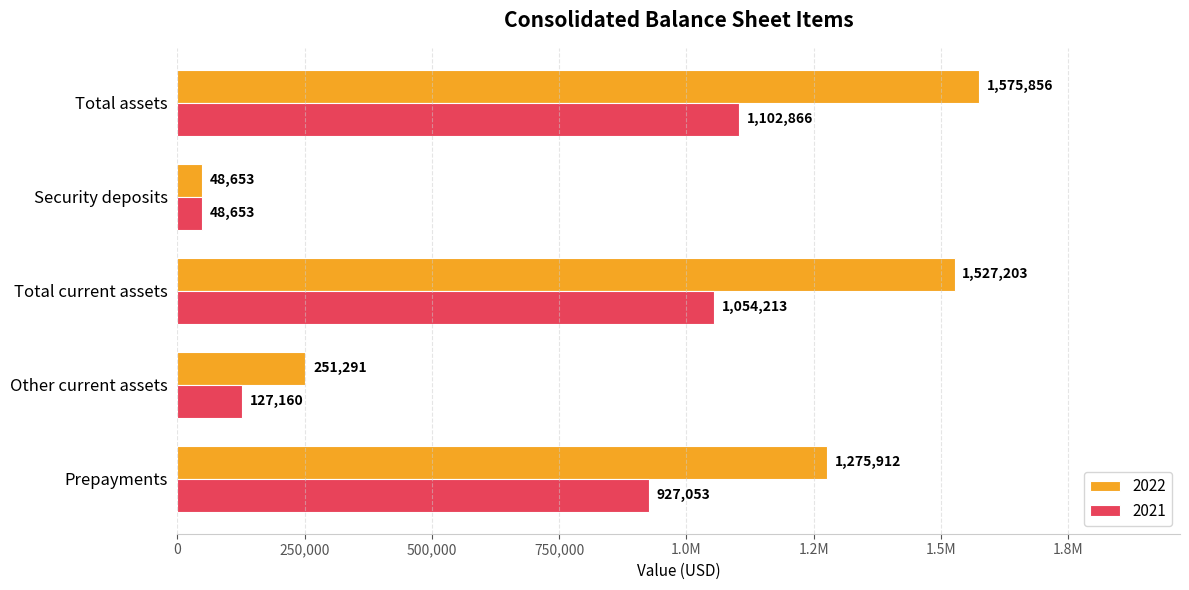

List the labels in order of 2021 value, smallest first.

Security deposits, Other current assets, Prepayments, Total current assets, Total assets